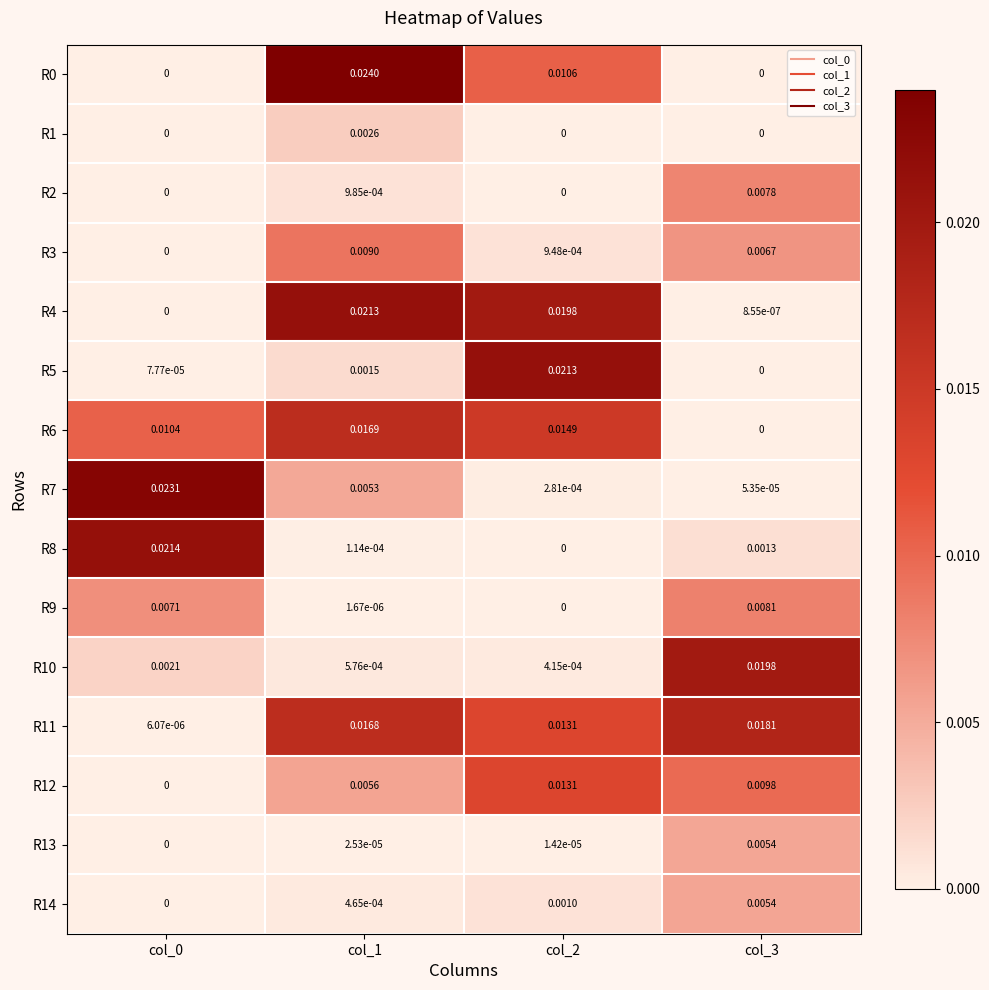

Which series has the largest total across all categories?

R11